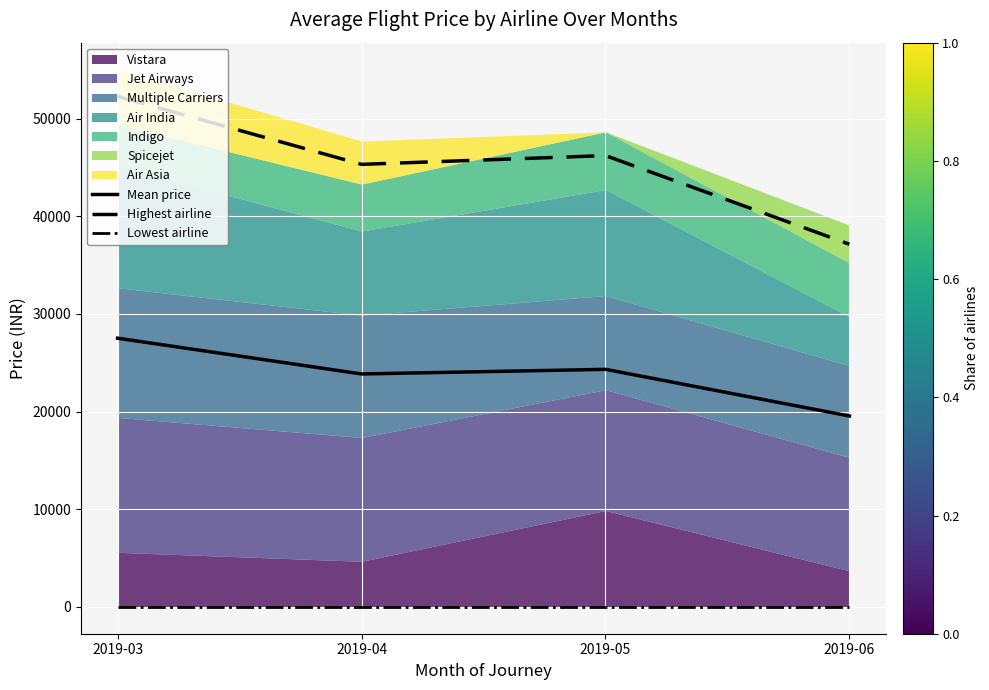

How many interior local peaks does the Highest airline series have?

1